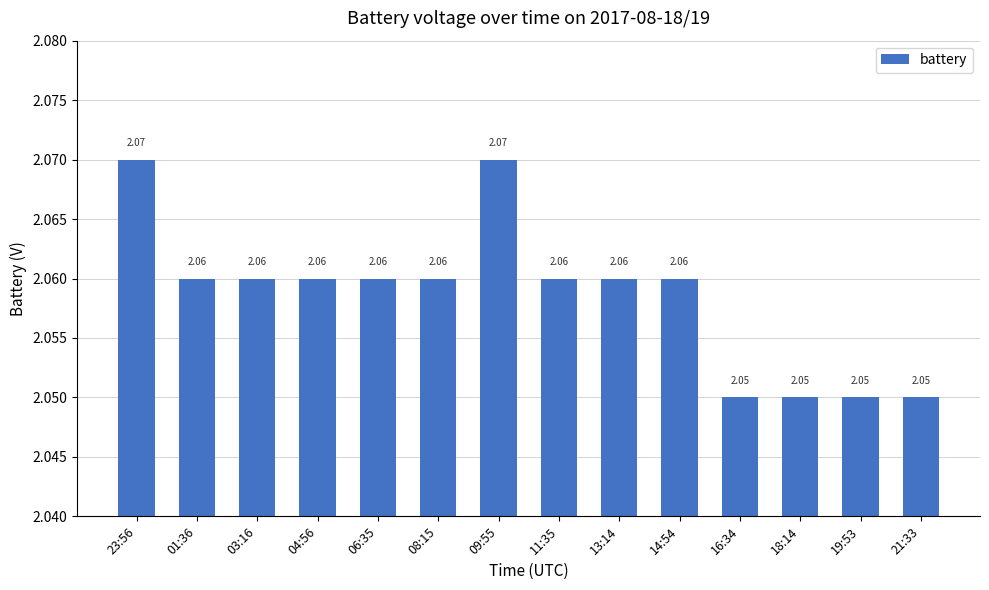

What is the sum of the values at 23:56 and 03:16?

4.1